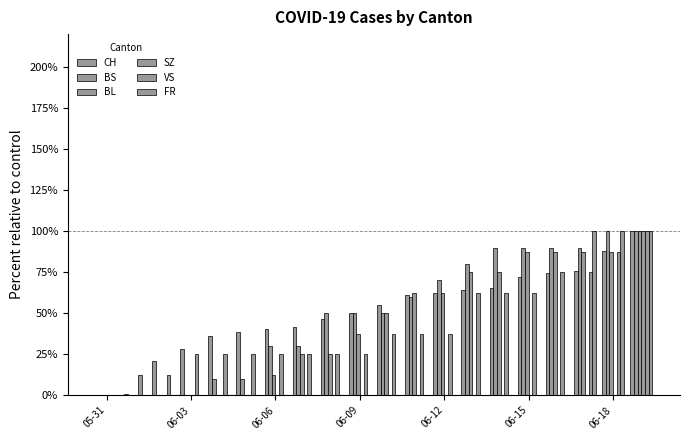

Which series has the largest range (max minus min)?

CH